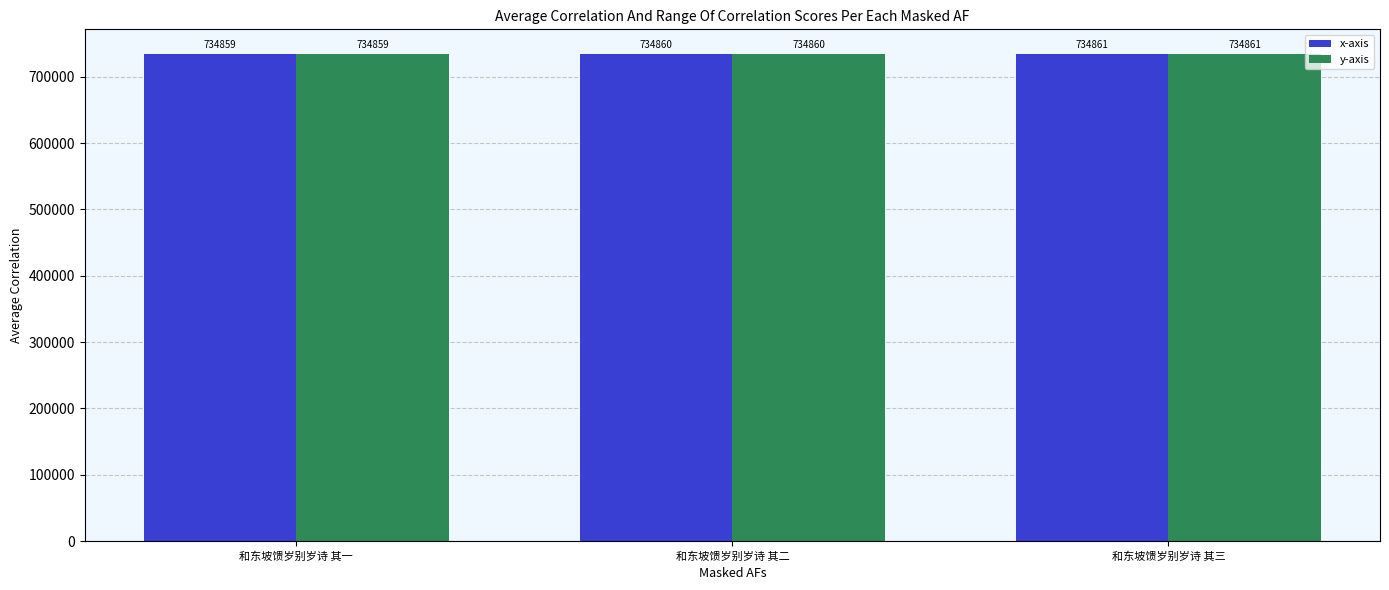

How many data points in y-axis are less than 734860?

1